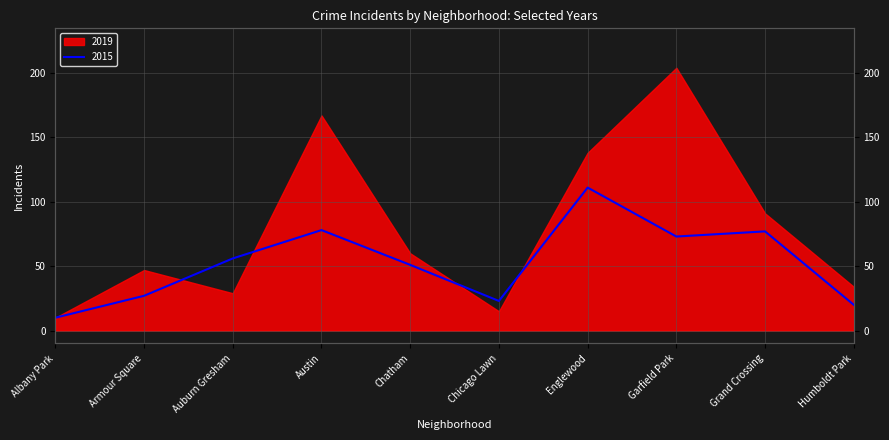

The value at Grand Crossing is 77. True or false?

True